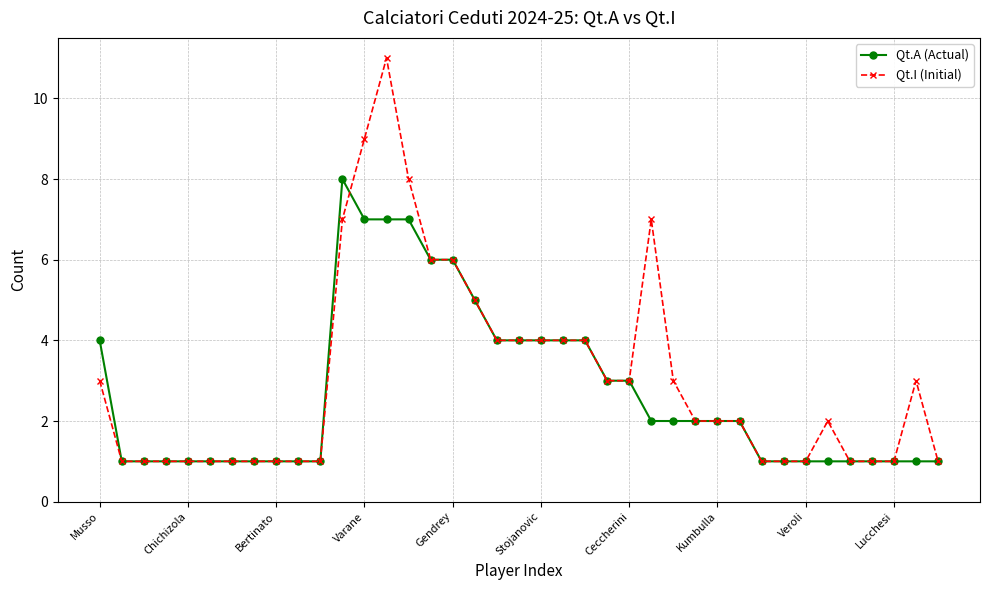

Rank the series by their maximum value, from highest to lowest.

Qt.I (Initial), Qt.A (Actual)